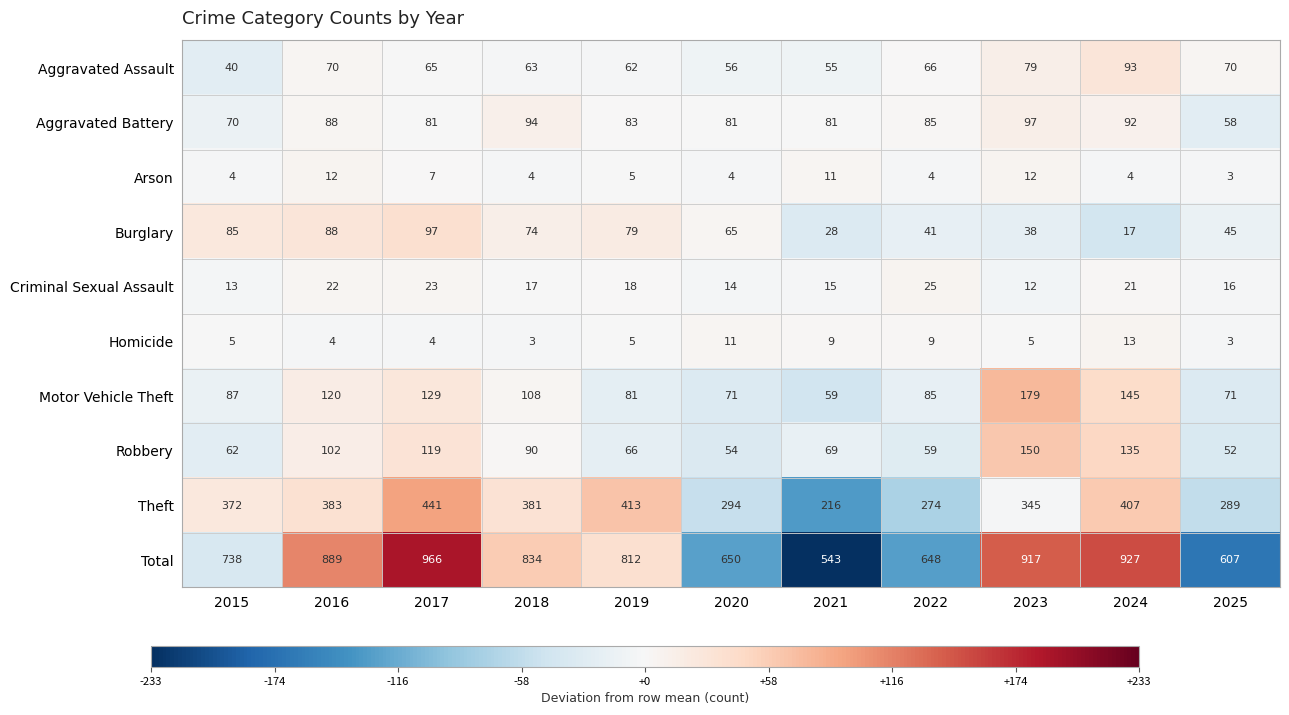

What is the average value of the Aggravated Assault series?

65